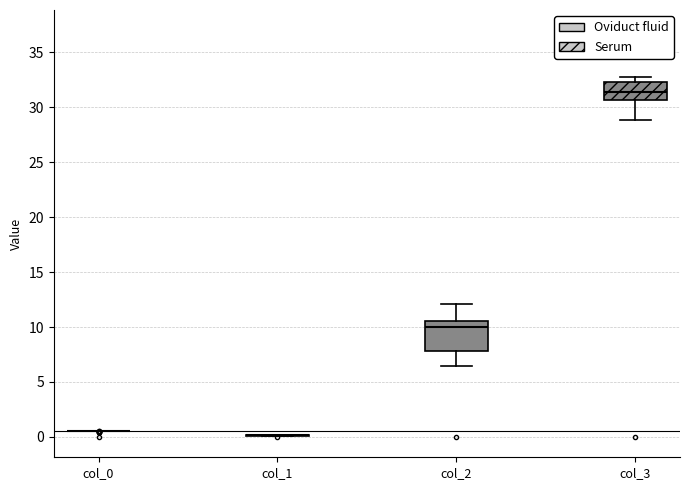

Comparing the boxes themselves (not the whiskers), which one is the tallest?

col_2